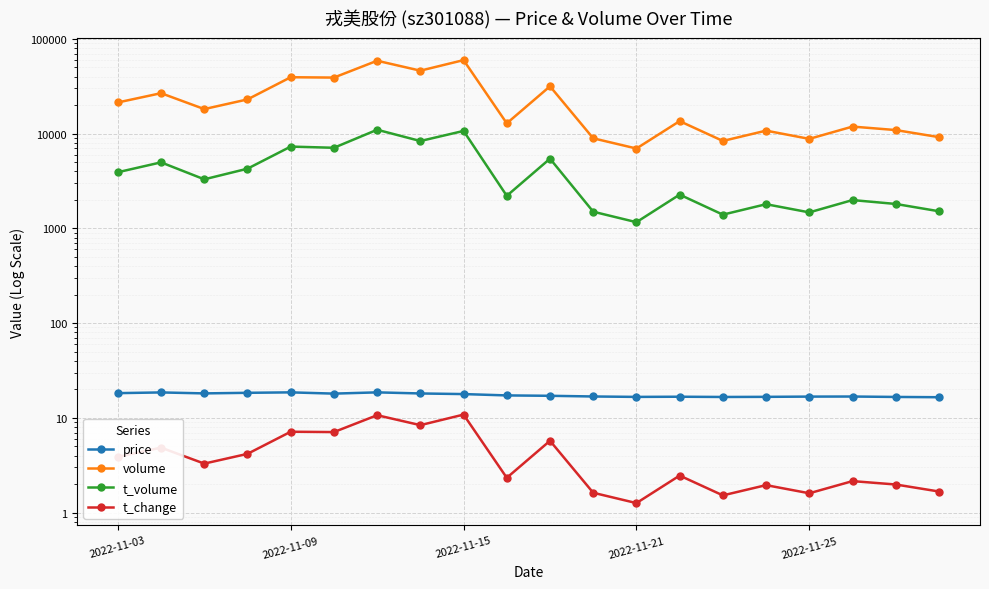

What is the sum of all price values?

349.0